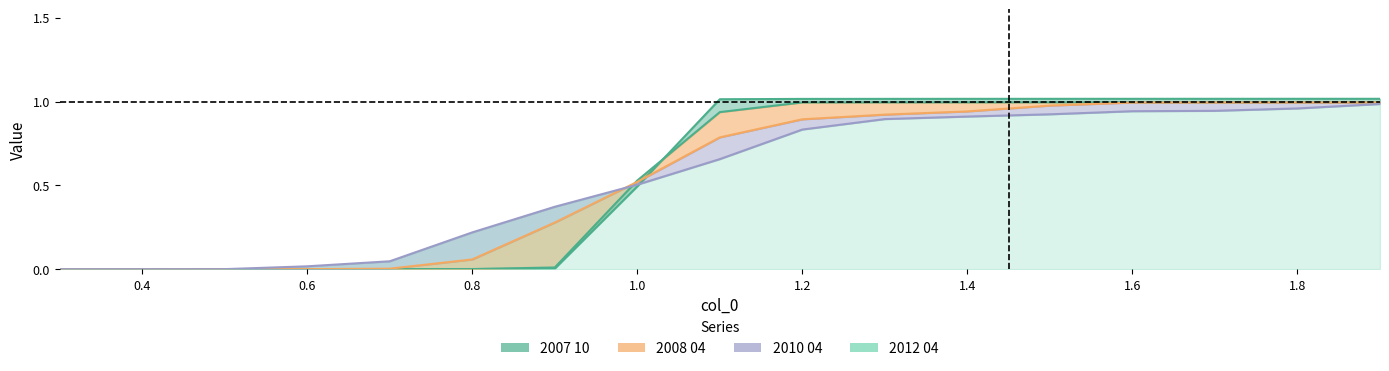

What is the difference between the maximum and second lowest values in the 2008 04 series?

1.0